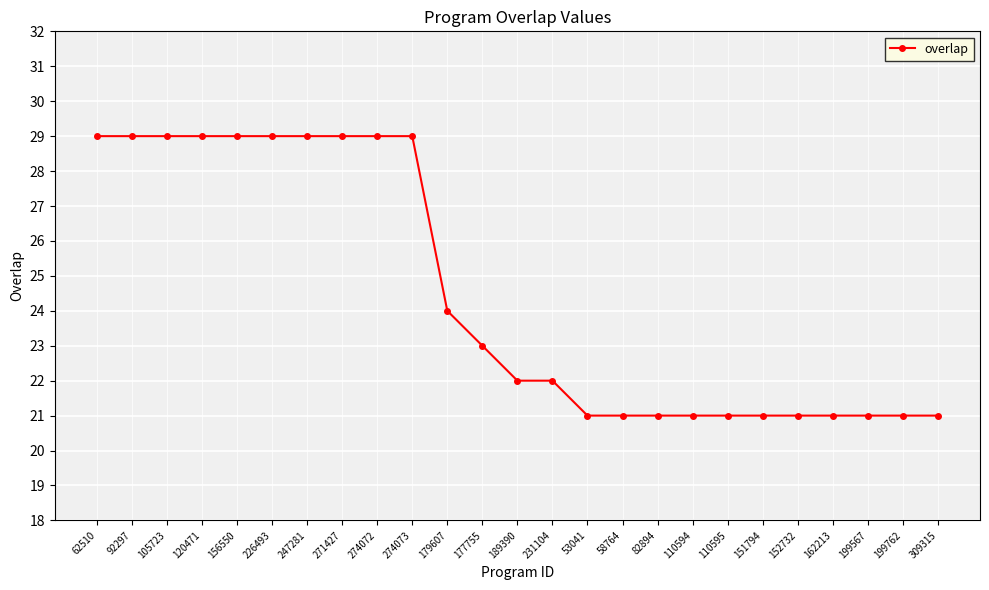

What is the greatest value displayed?

29